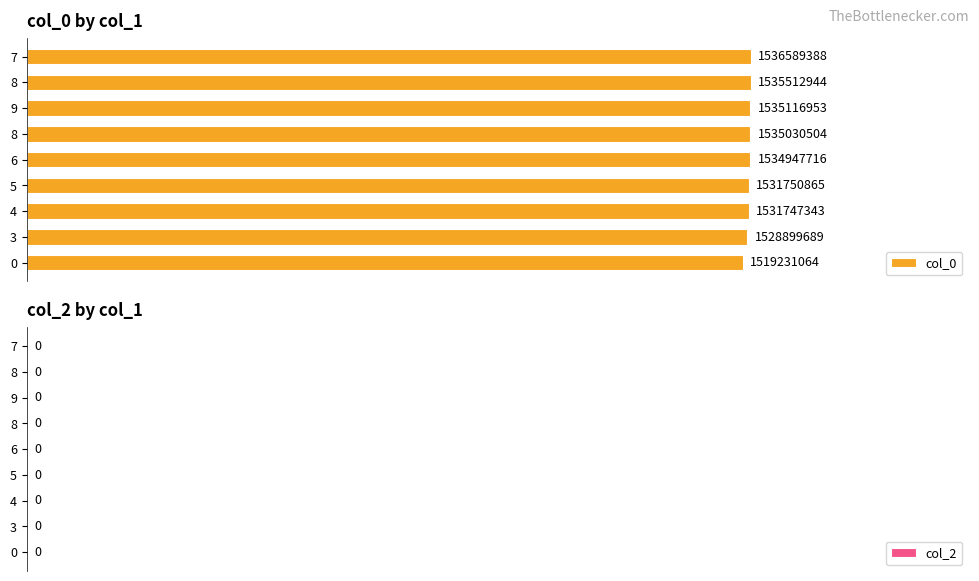

Are the bars horizontal?

Yes